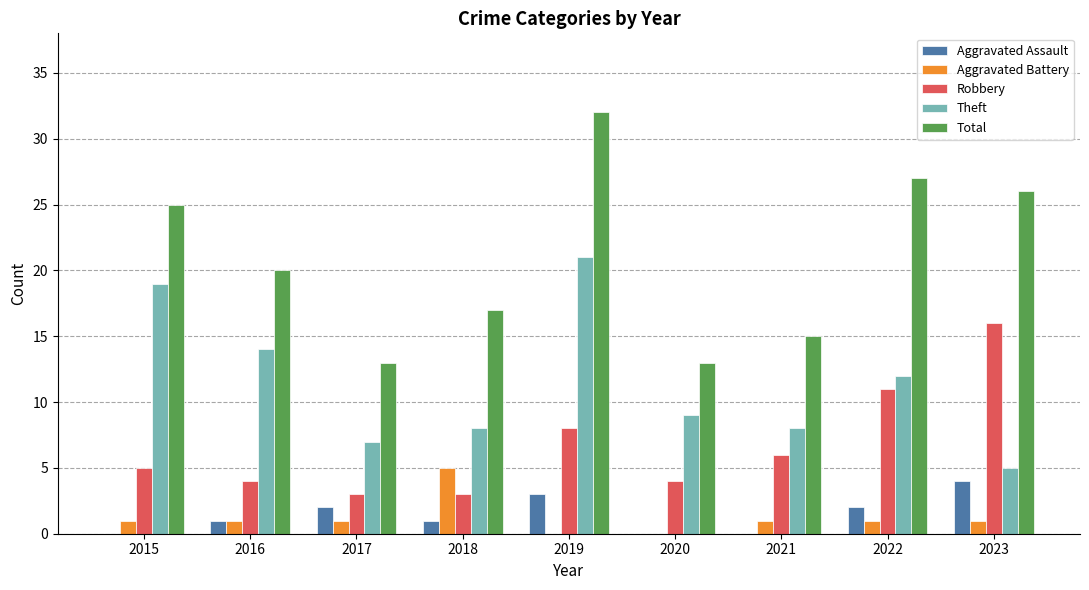

What is the total value across all series at 2015?

50